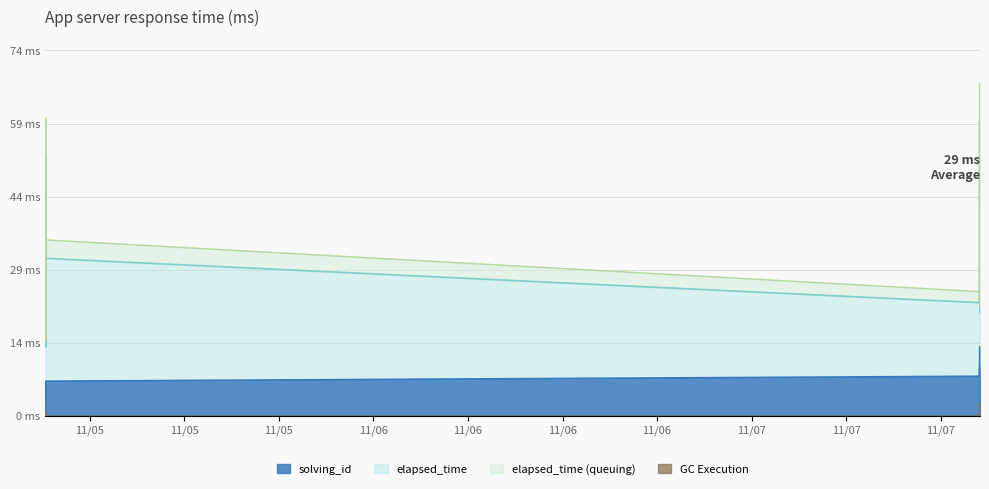

True or false: the data has more than 1 interior local peaks.

False